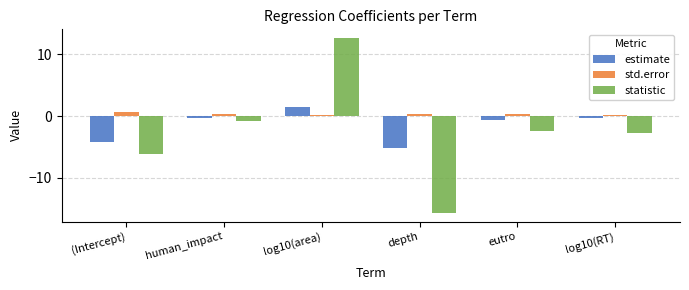

Reading left to right, list all the values displayed in this chart.

estimate: (Intercept)=-4.2	human_impact=-0.3	log10(area)=1.5	depth=-5.1	eutro=-0.7	log10(RT)=-0.3
std.error: (Intercept)=0.7	human_impact=0.3	log10(area)=0.1	depth=0.3	eutro=0.3	log10(RT)=0.1
statistic: (Intercept)=-6.1	human_impact=-0.8	log10(area)=12.6	depth=-15.6	eutro=-2.4	log10(RT)=-2.8